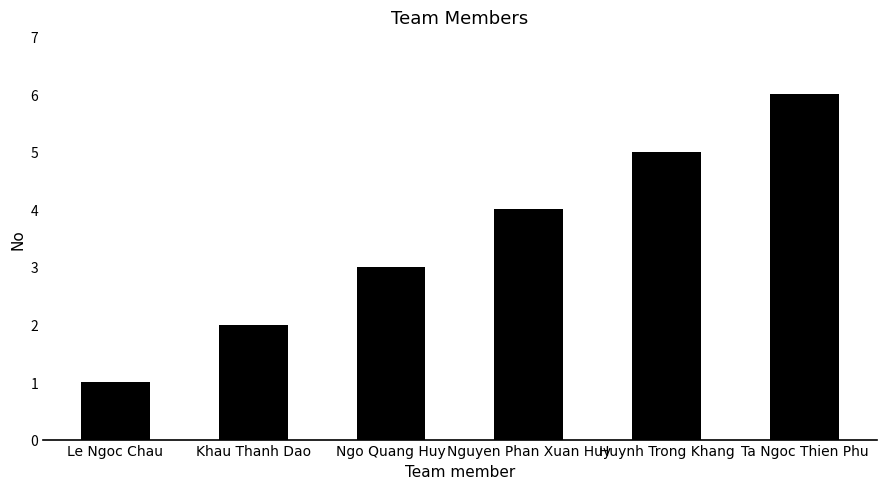

List the labels in order of value, largest first.

Ta Ngoc Thien Phu, Huynh Trong Khang, Nguyen Phan Xuan Huy, Ngo Quang Huy, Khau Thanh Dao, Le Ngoc Chau